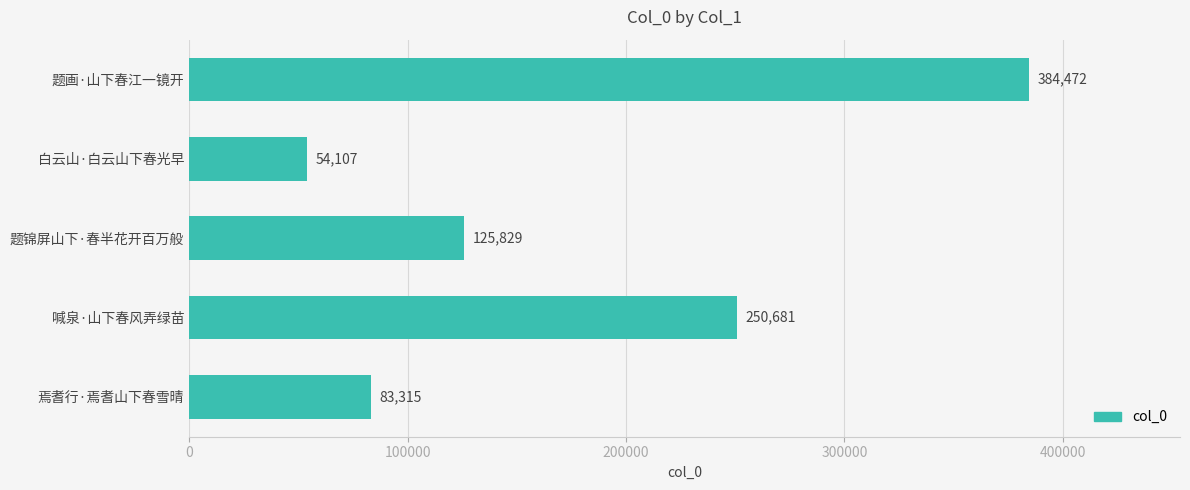

At which label is the value closest to 219289?

喊泉·山下春风弄绿苗